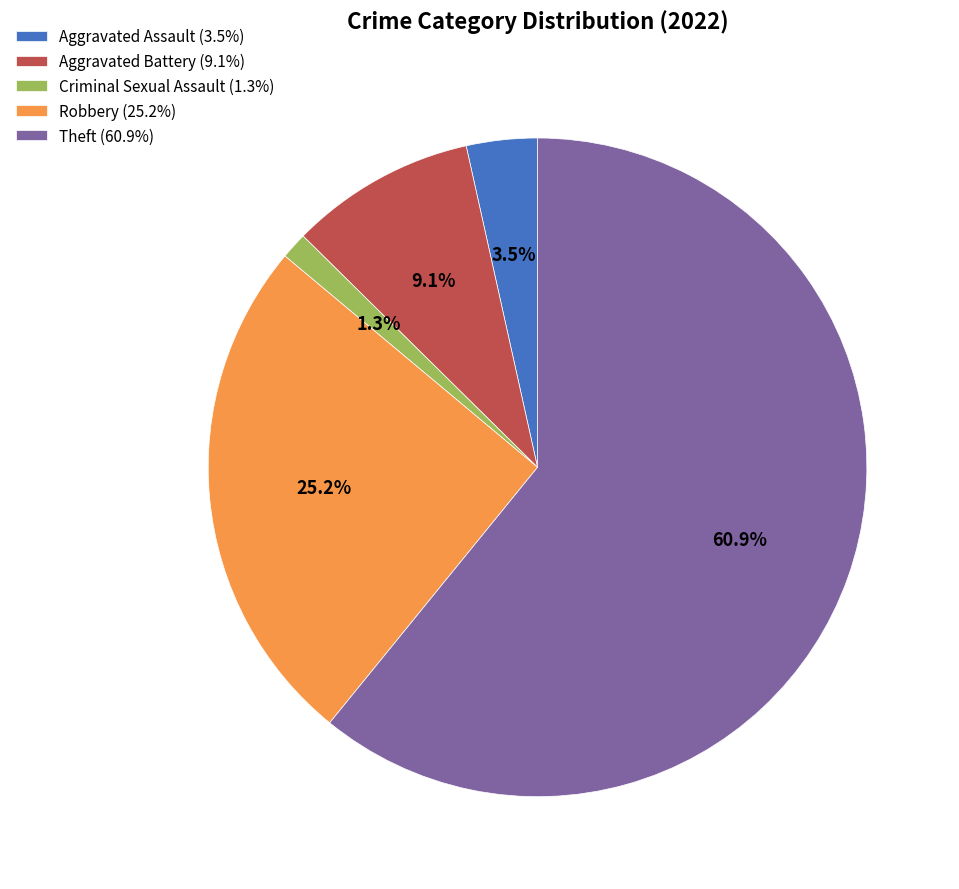

How many slices are in this pie chart?

5